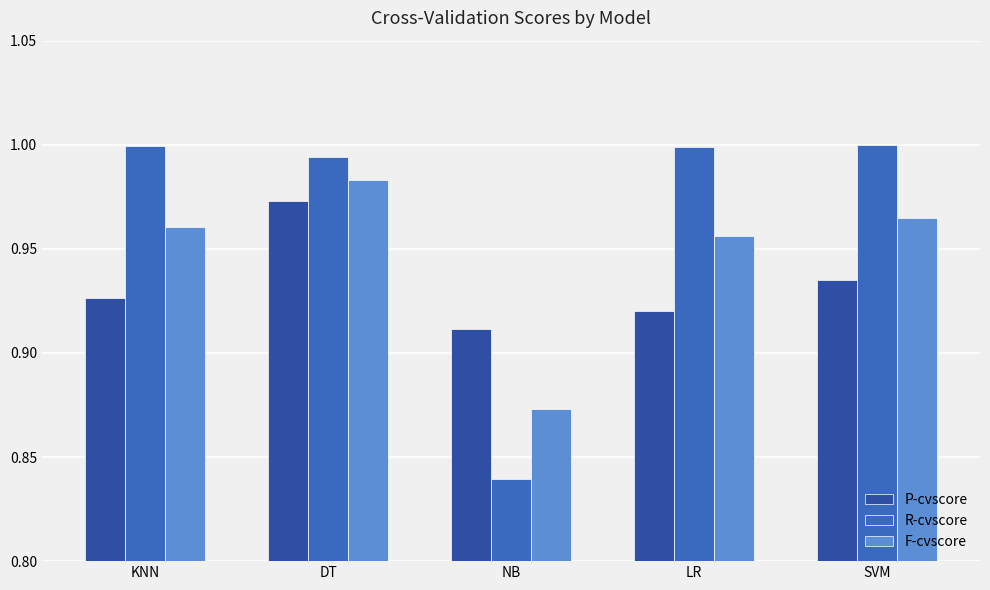

What is the difference between the maximum and minimum values in the P-cvscore series?

0.1